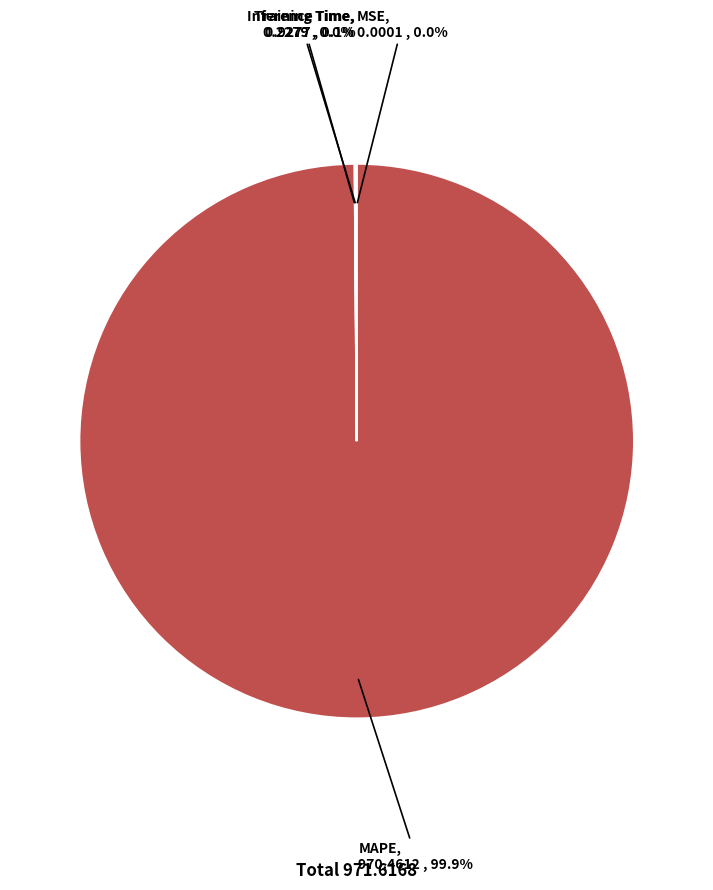

Is there any slice that represents more than half of the pie?

Yes